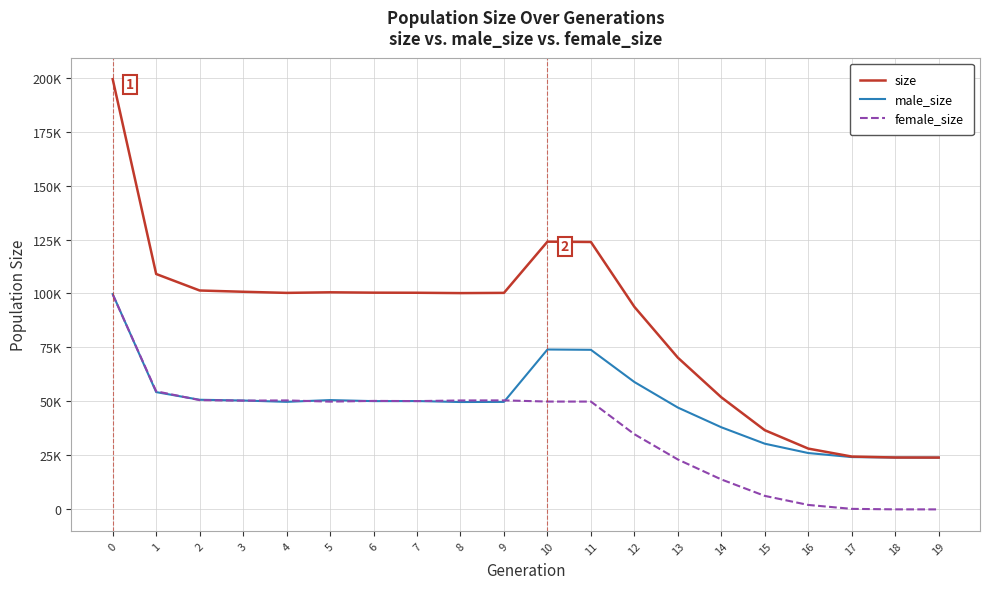

Is the value of male_size at 9 greater than the value of size at 9?

No